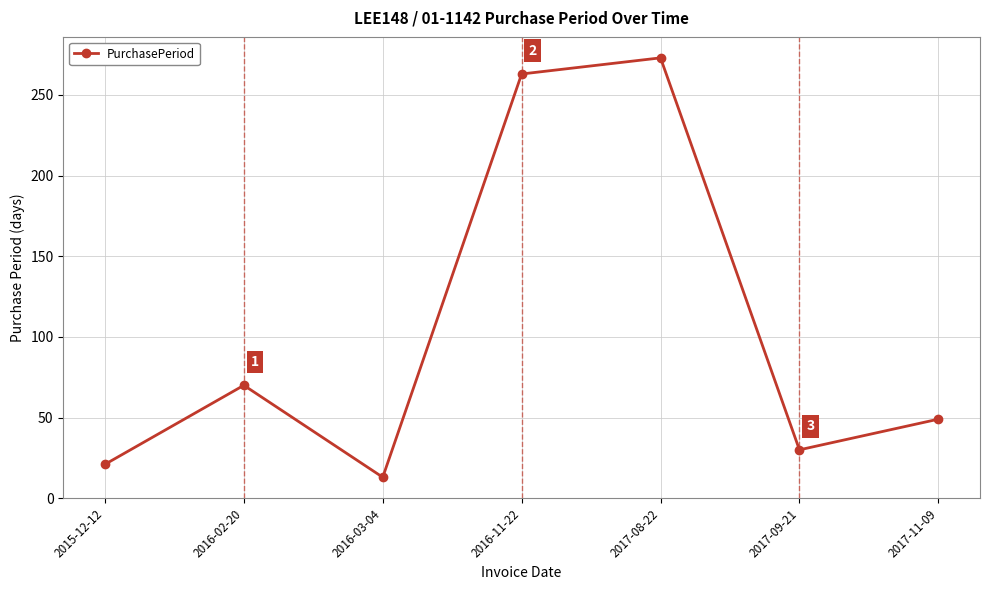

Where is the data nearest to the value 143?

2016-02-20